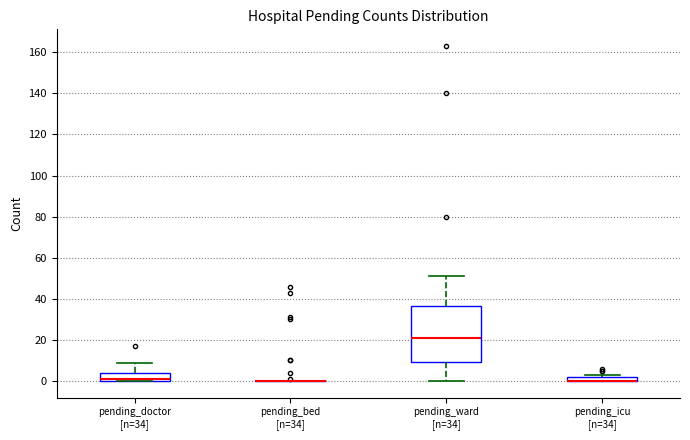

Which box is the tallest, from its lower edge to its upper edge?

pending_ward [n=34]